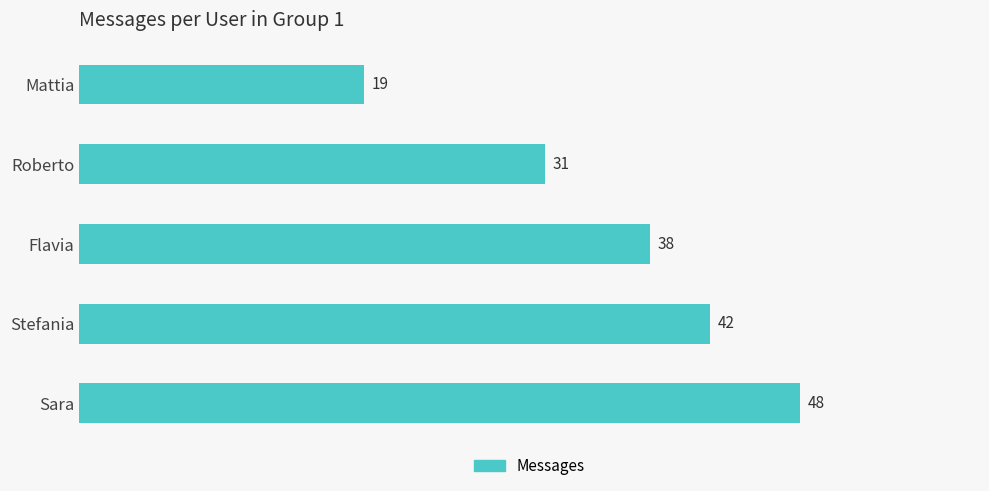

What is the average value?

36